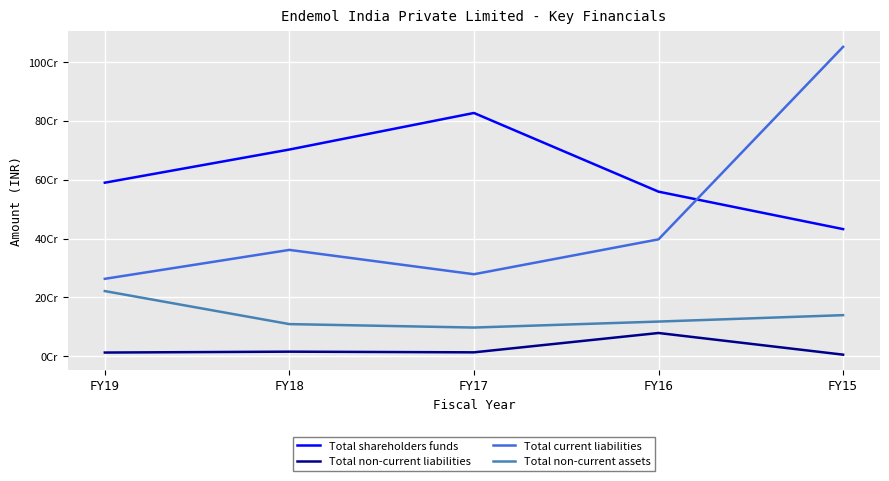

What is the smallest value displayed?

5700000